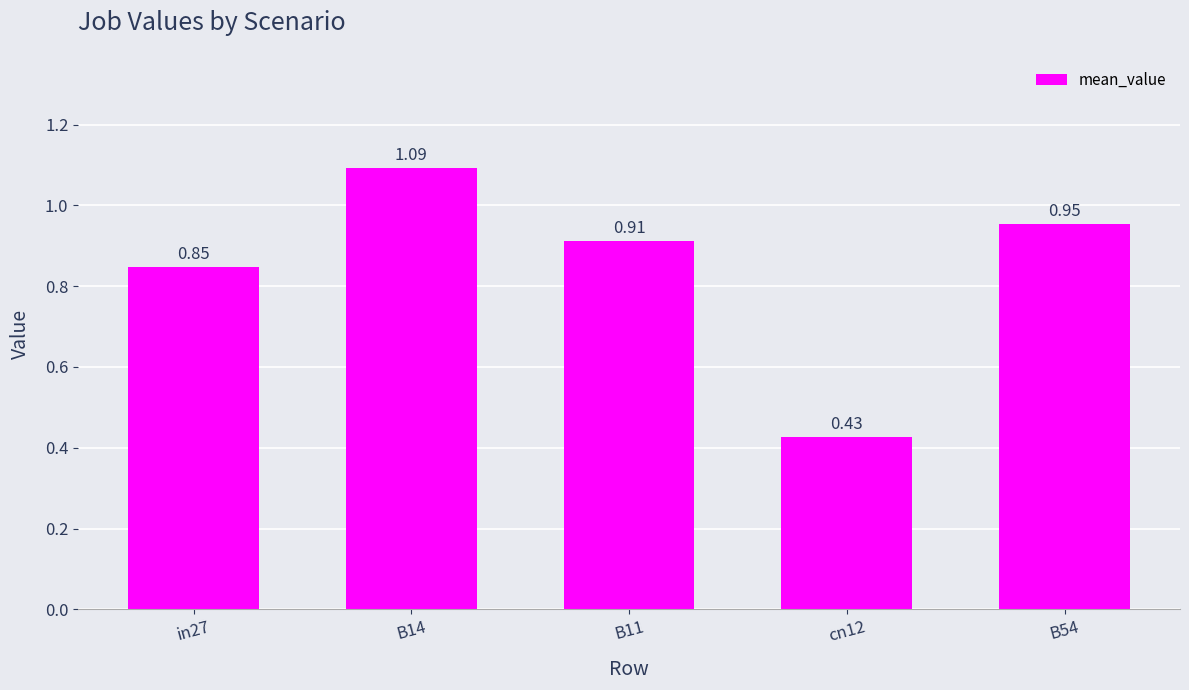

What is the difference between the maximum and minimum values?

0.7